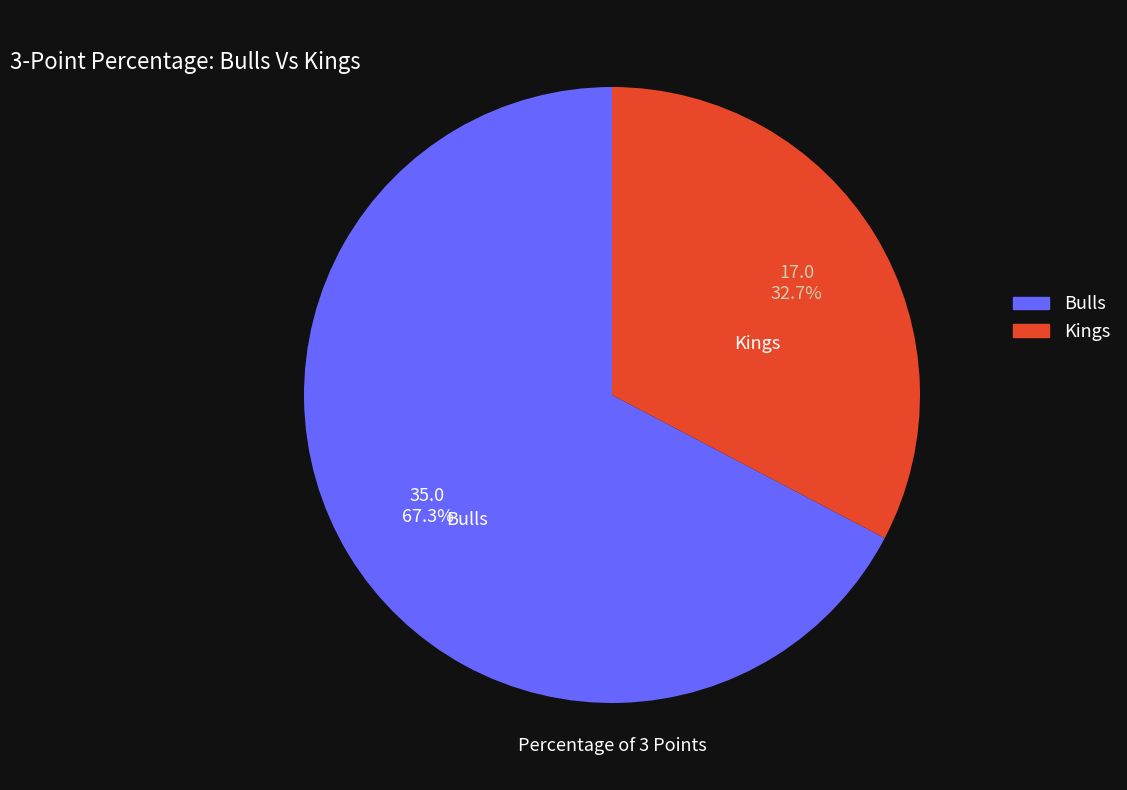

Which has a higher value, Kings or Bulls?

Bulls